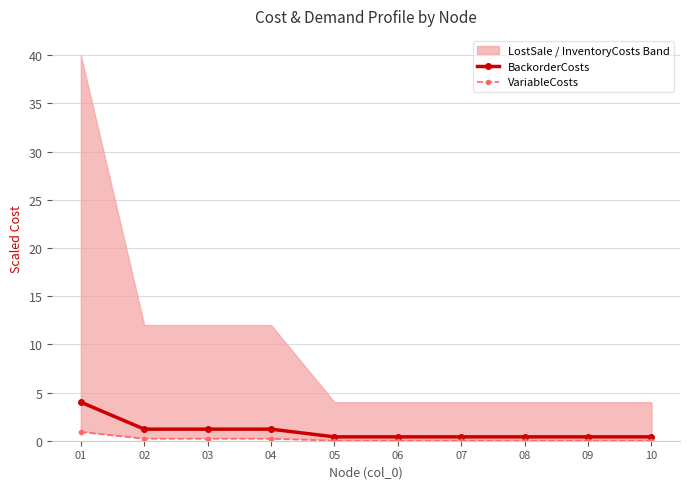

True or false: VariableCosts and BackorderCosts cross at least once.

False